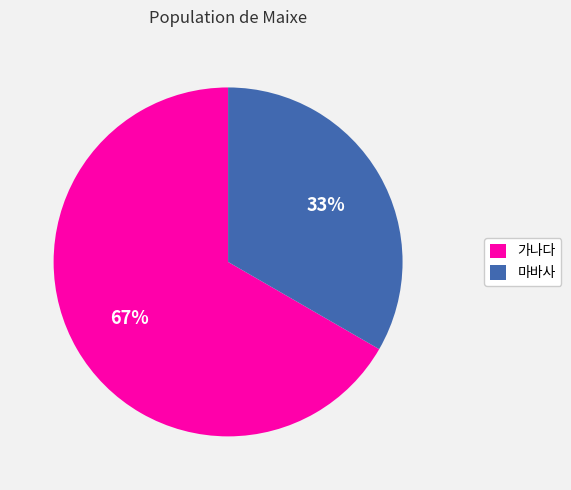

To the nearest percent, what portion does 마바사 represent?

33%